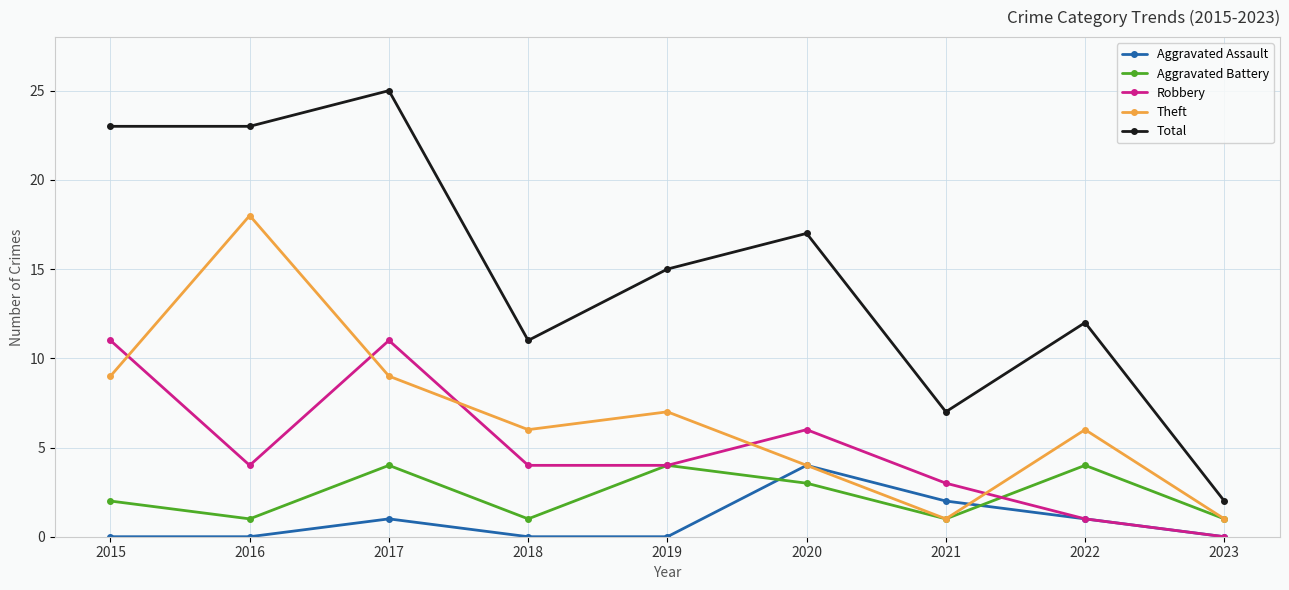

Count the number of data series in this chart.

5